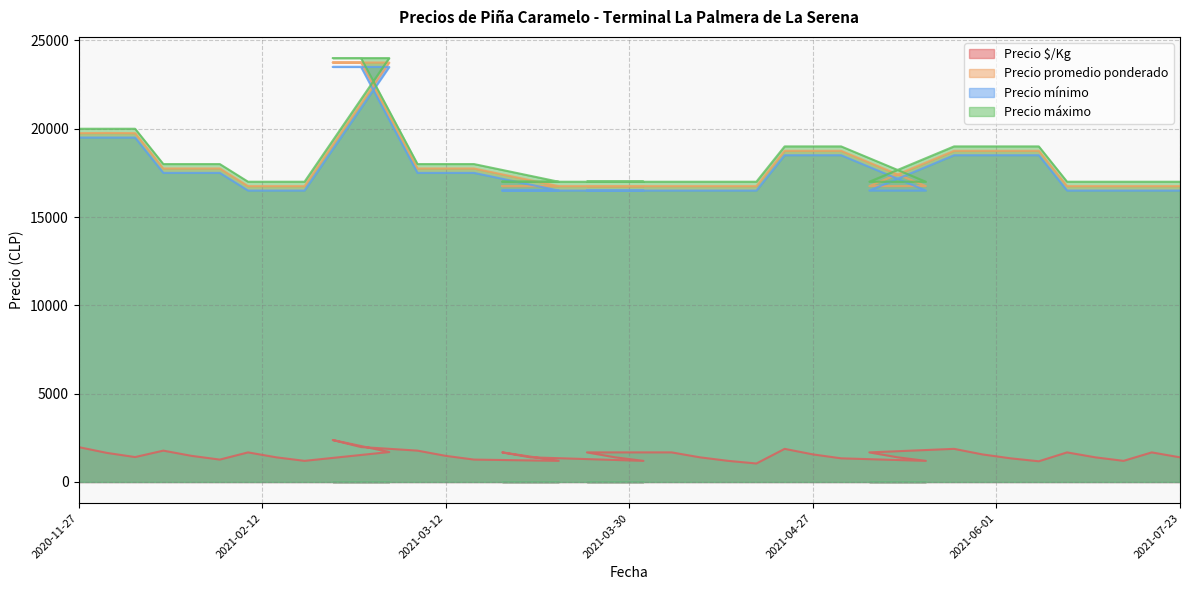

What is the value of the Precio promedio ponderado point at the 17th from the left?

16750